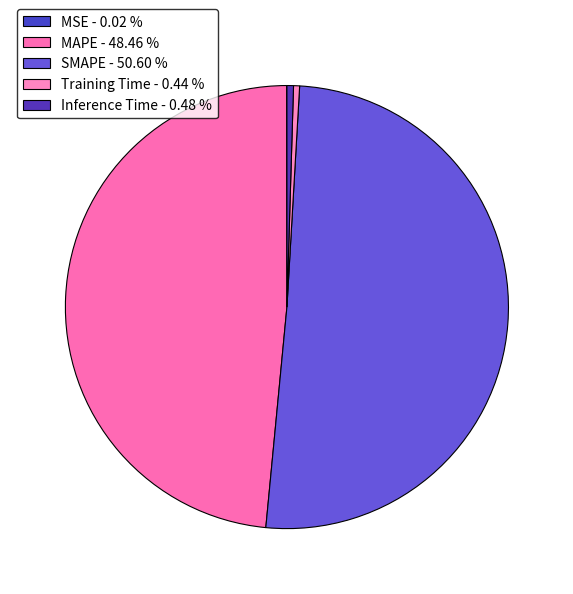

Rank the categories by value from highest to lowest.

SMAPE, MAPE, Inference Time, Training Time, MSE